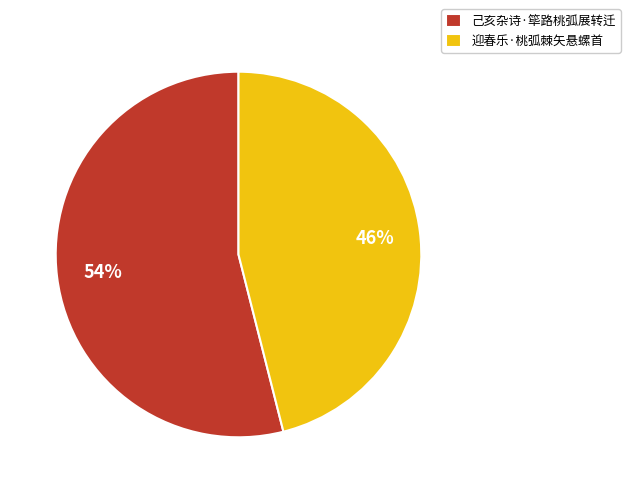

Which category accounts for the majority?

己亥杂诗·筚路桃弧展转迁